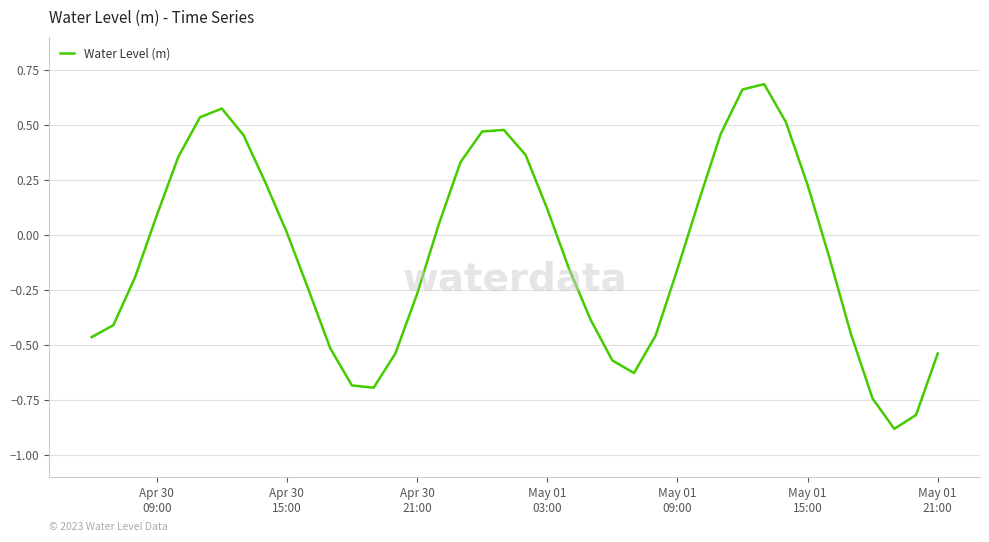

How many interior local valleys (lower than both neighbors) does the data have?

3